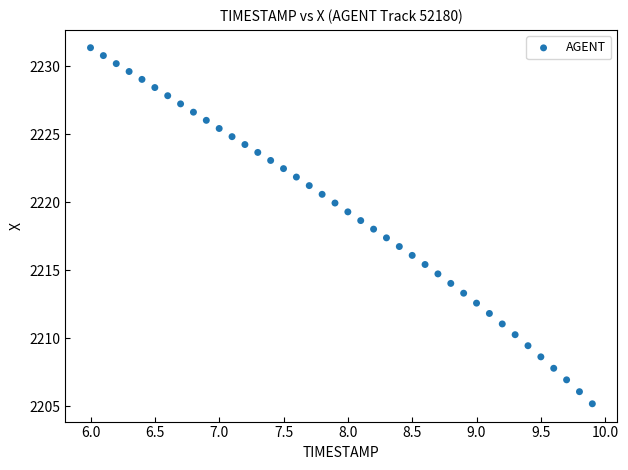

What is the range of Y values (max minus min)?

26.2